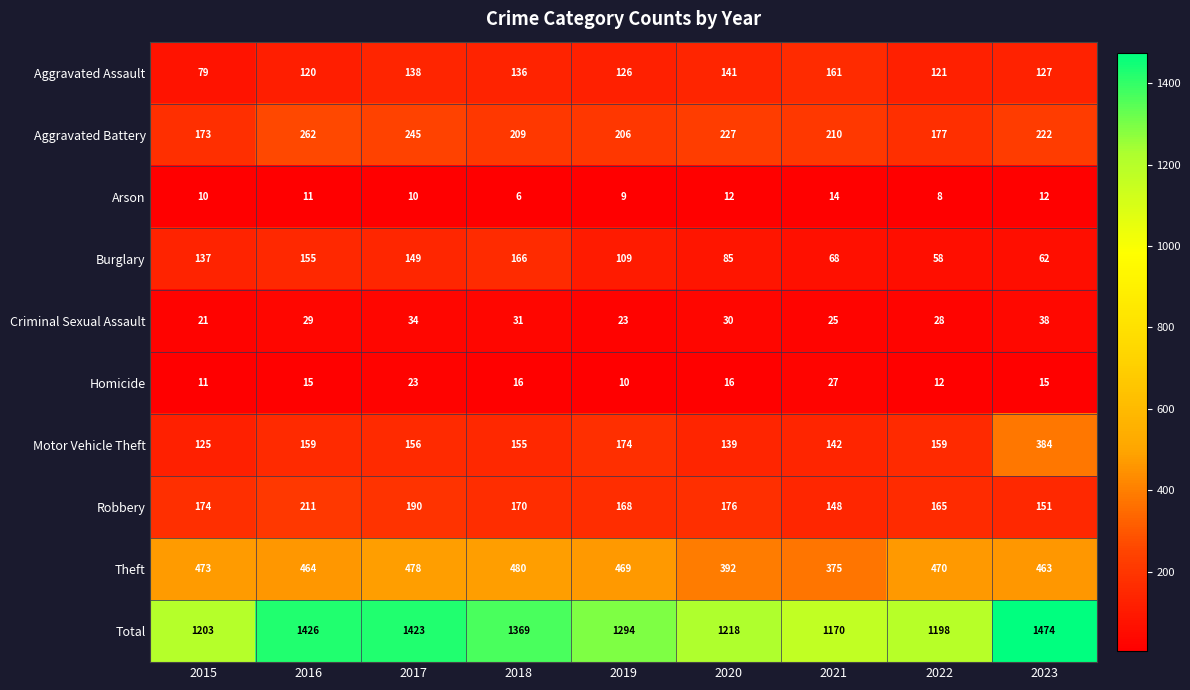

Rank the series at 2022 from lowest to highest value.

Arson, Homicide, Criminal Sexual Assault, Burglary, Aggravated Assault, Motor Vehicle Theft, Robbery, Aggravated Battery, Theft, Total